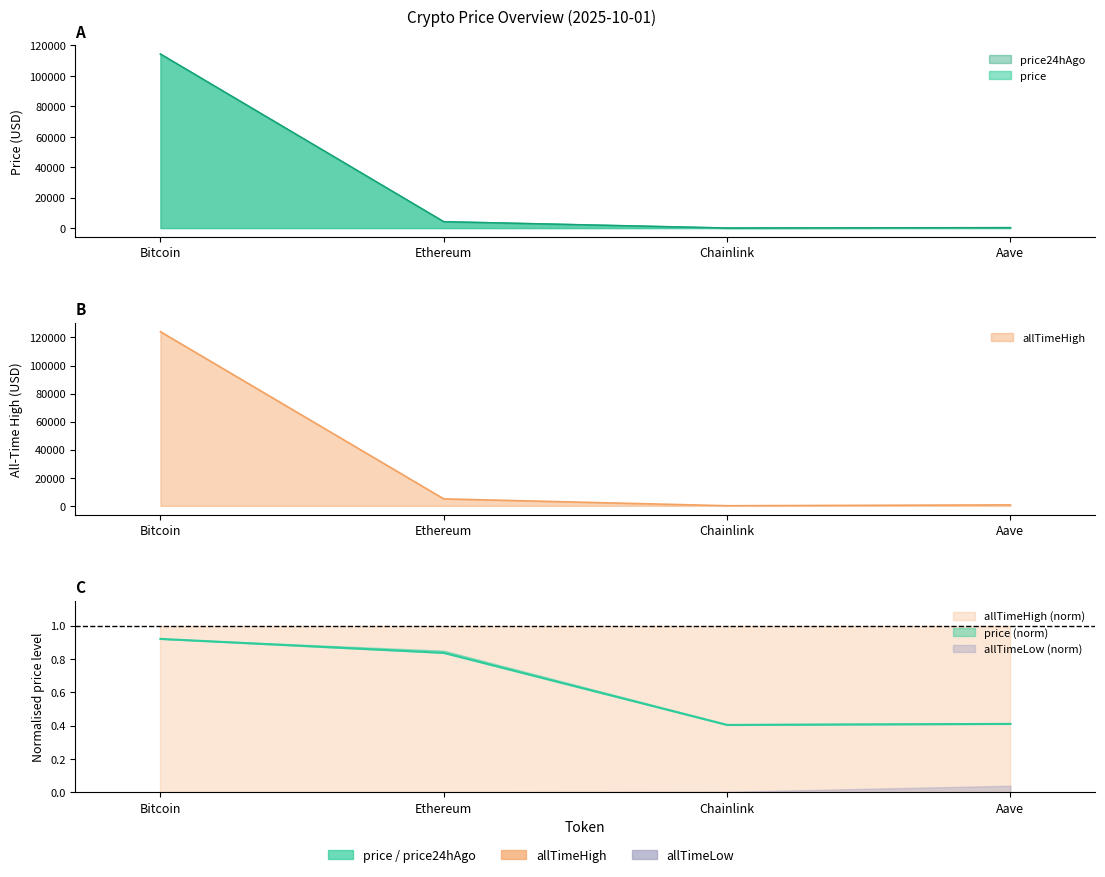

True or false: allTimeHigh and price24hAgo cross at least once.

False